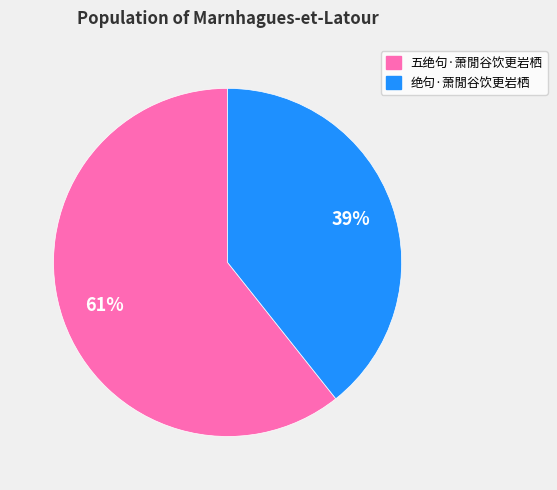

Is there any slice that represents more than half of the pie?

Yes